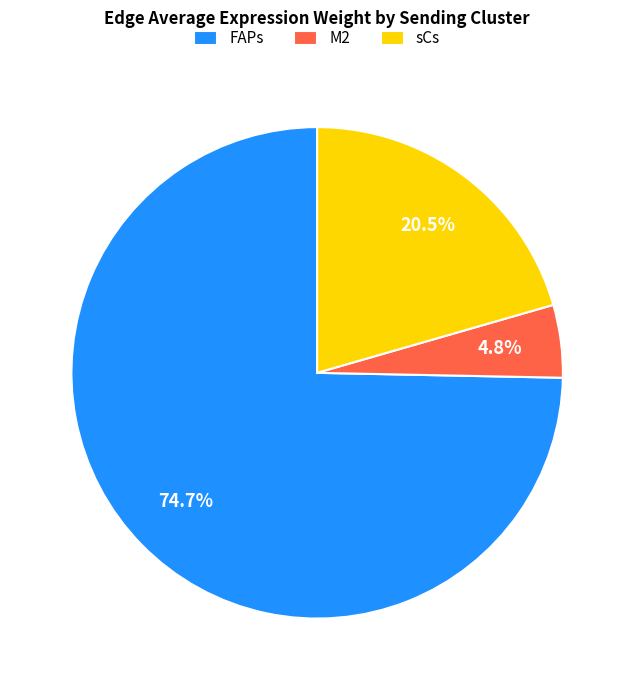

How much of the chart is everything except FAPs?

25.3%